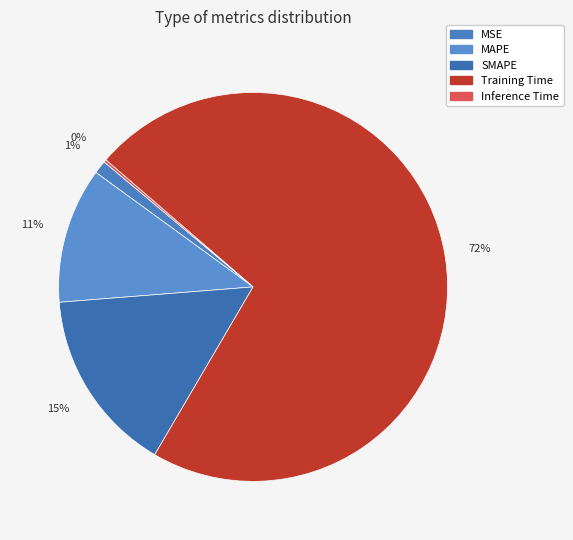

Rank the categories by value from highest to lowest.

Training Time, SMAPE, MAPE, MSE, Inference Time